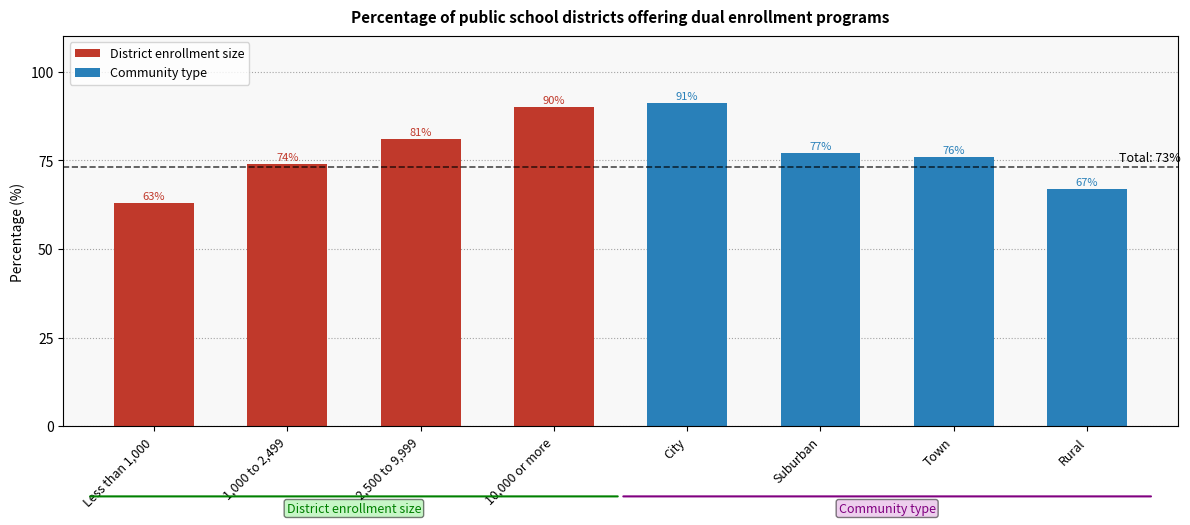

Rank the categories by District enrollment size value from lowest to highest.

Less than 1,000, 1,000 to 2,499, 2,500 to 9,999, 10,000 or more